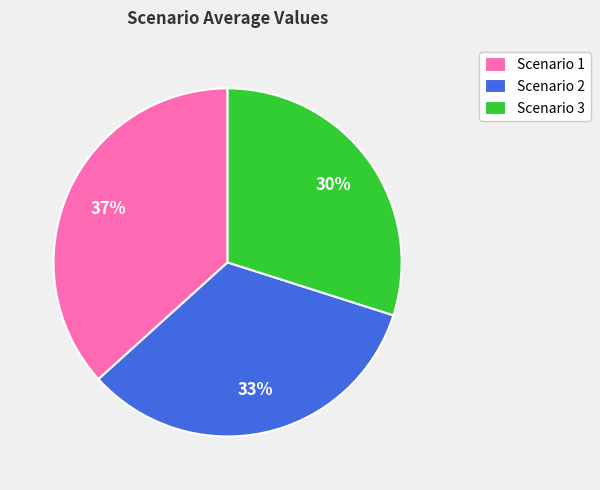

Which category has the biggest portion of the pie?

Scenario 1